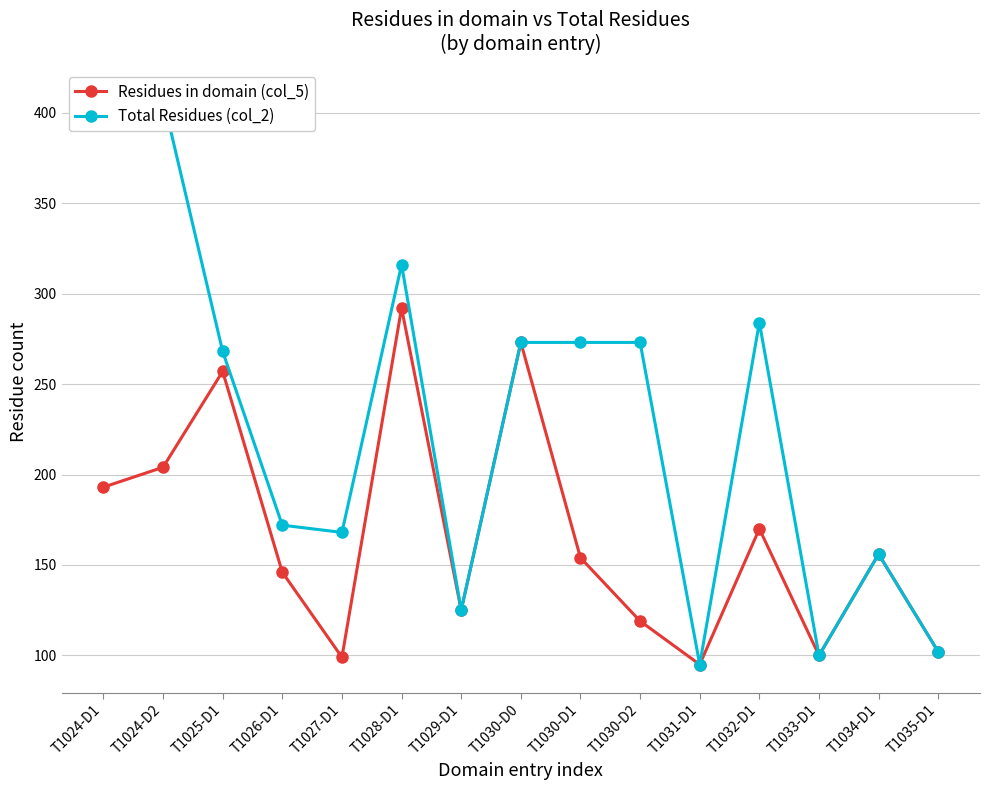

At which category does the chart reach its peak across all series?

T1024-D1